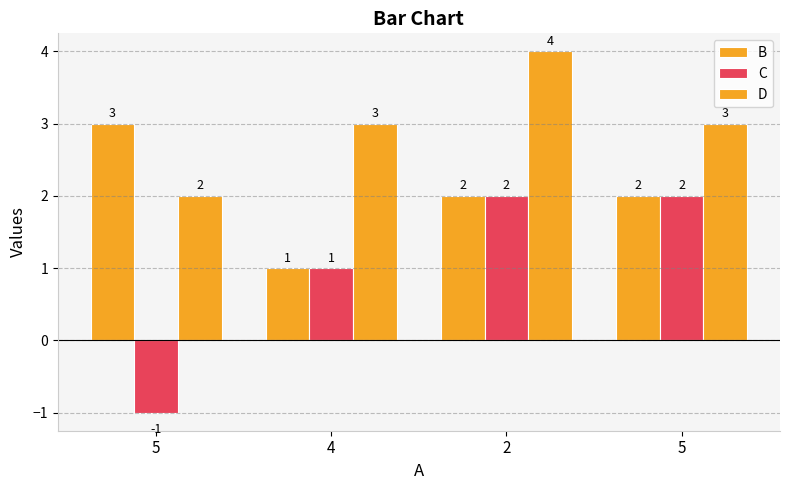

Are the bars grouped side by side (vs. stacked)?

Yes